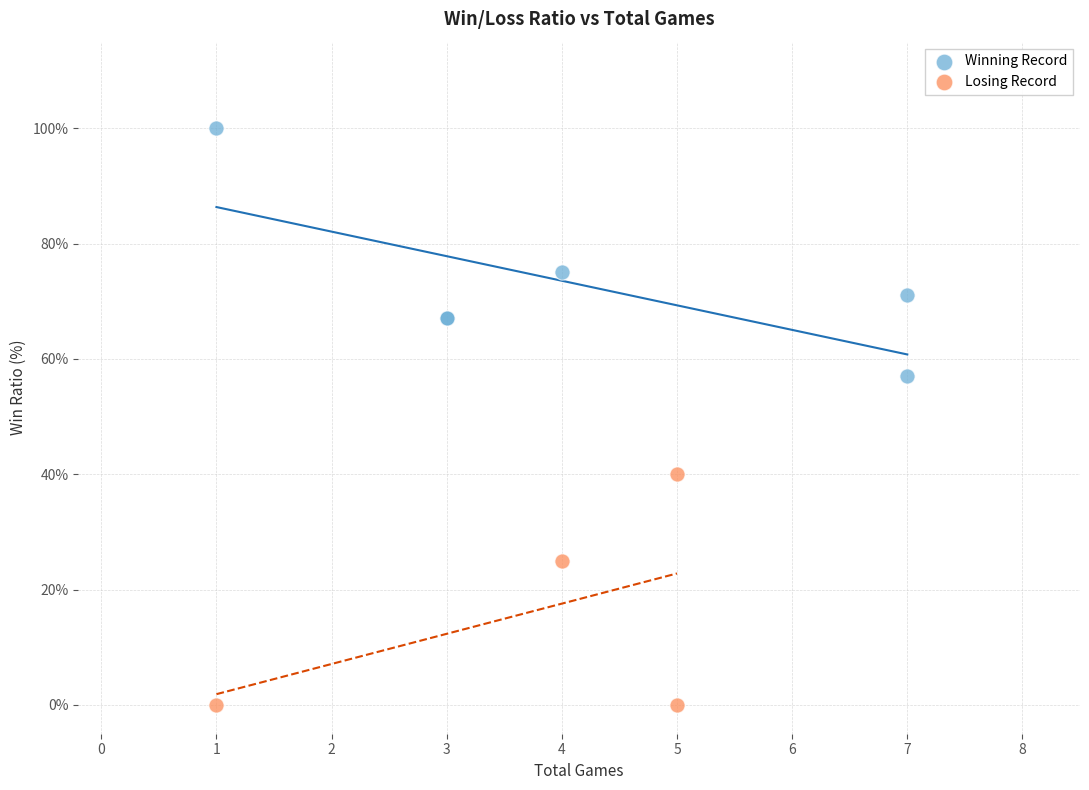

Which series contains the lowest Y value?

Losing Record